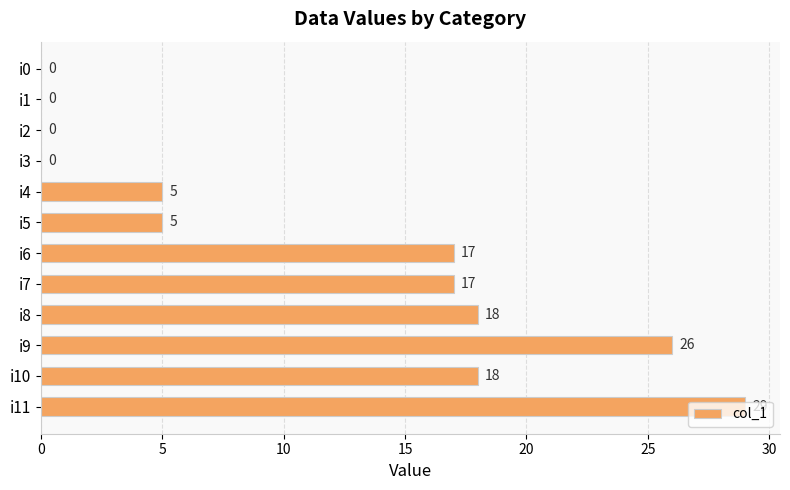

What is the approximate value at i6?

17